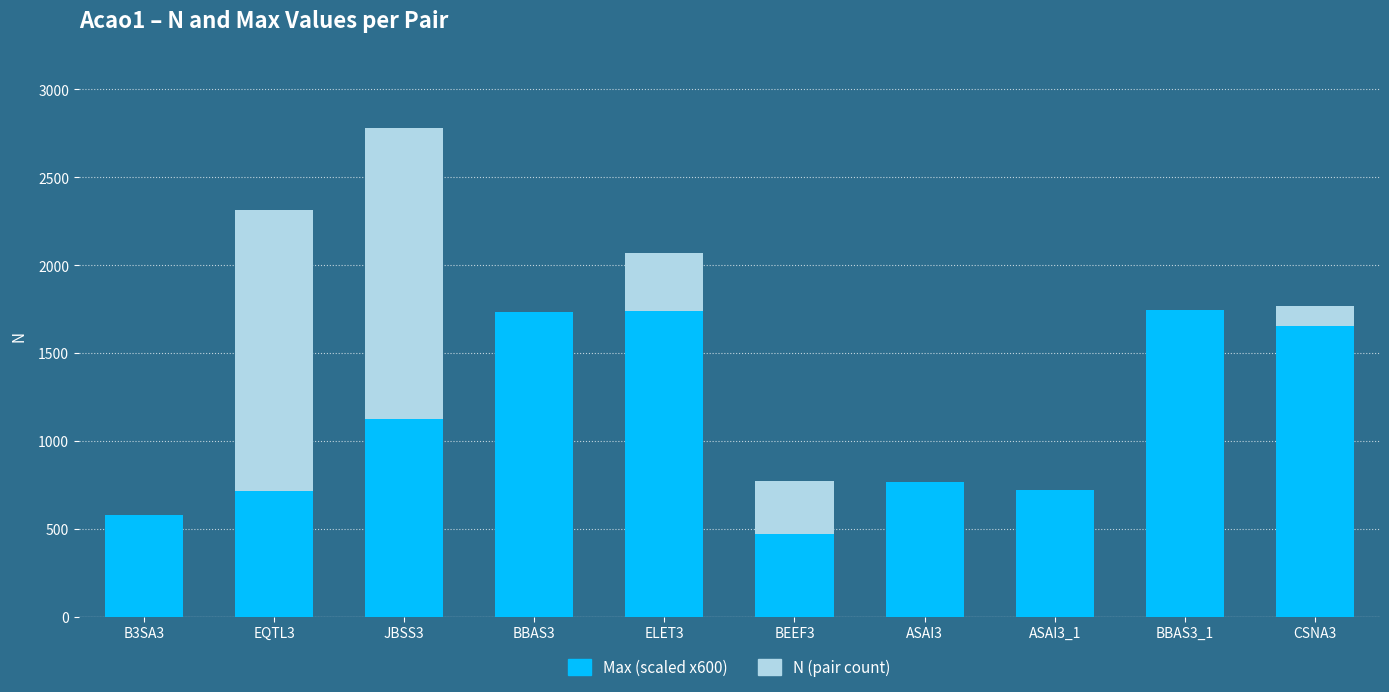

What value does the N (pair count) series have at ASAI3?

237.0